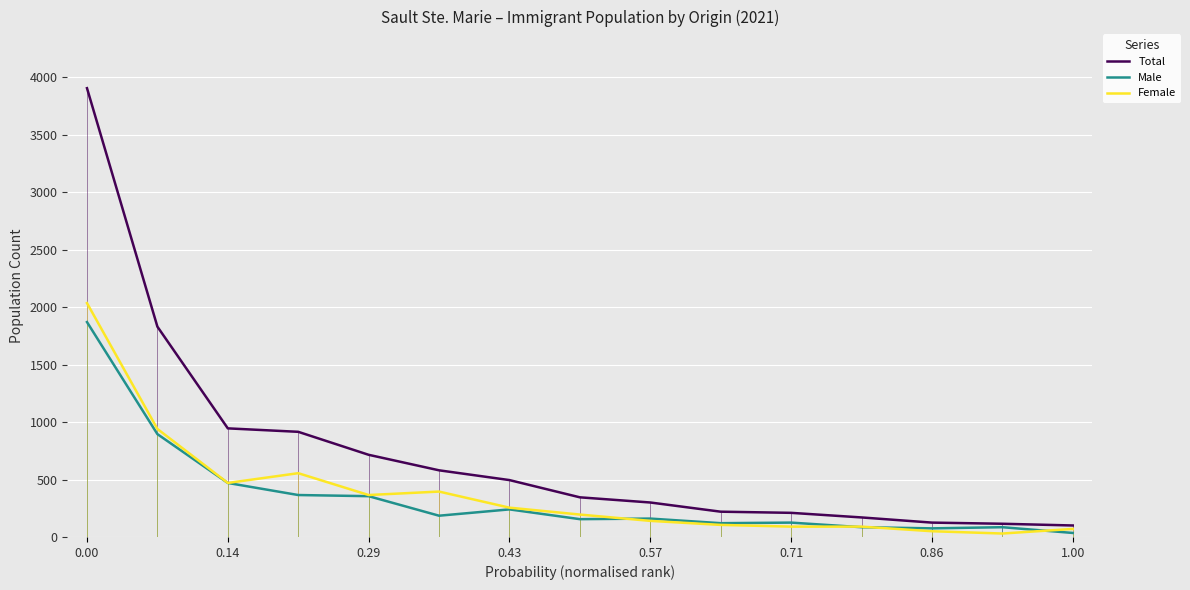

Which series has the largest range (max minus min)?

Total